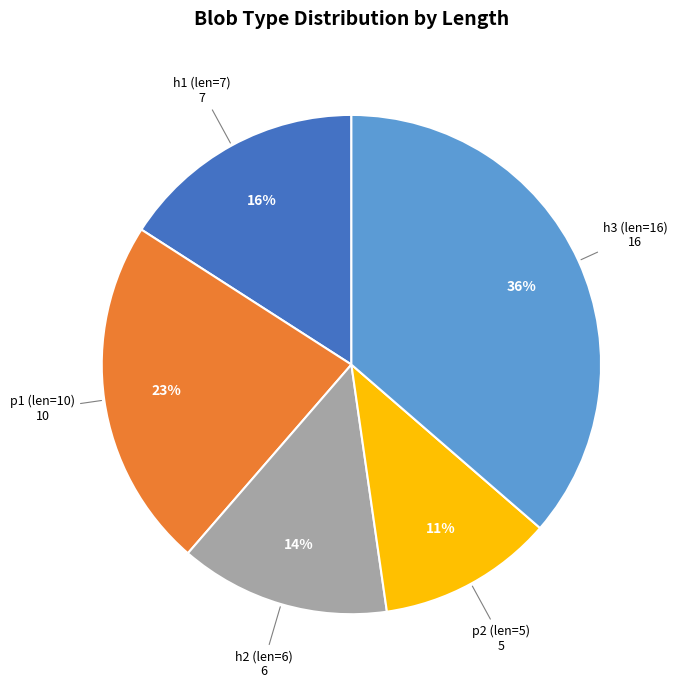

To the nearest percent, what is the combined percentage of h1 (len=7) and h2 (len=6)?

30%